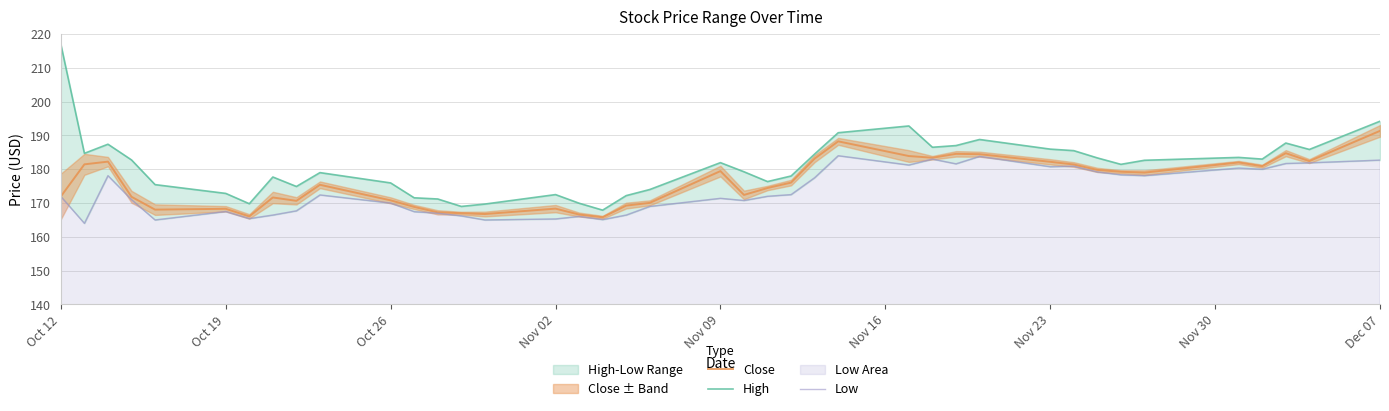

What is the smallest value displayed?

164.0